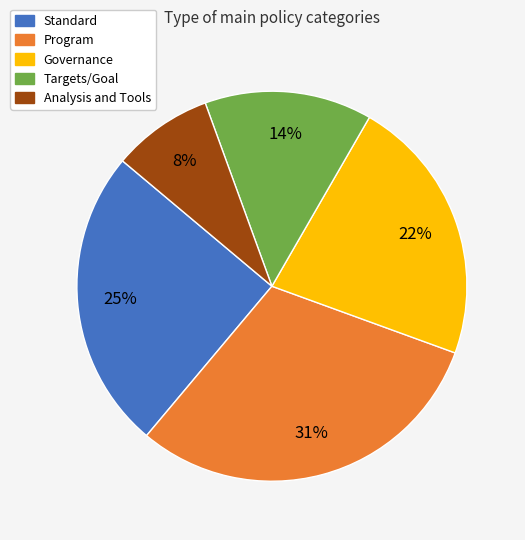

Count the number of slices in the pie.

5